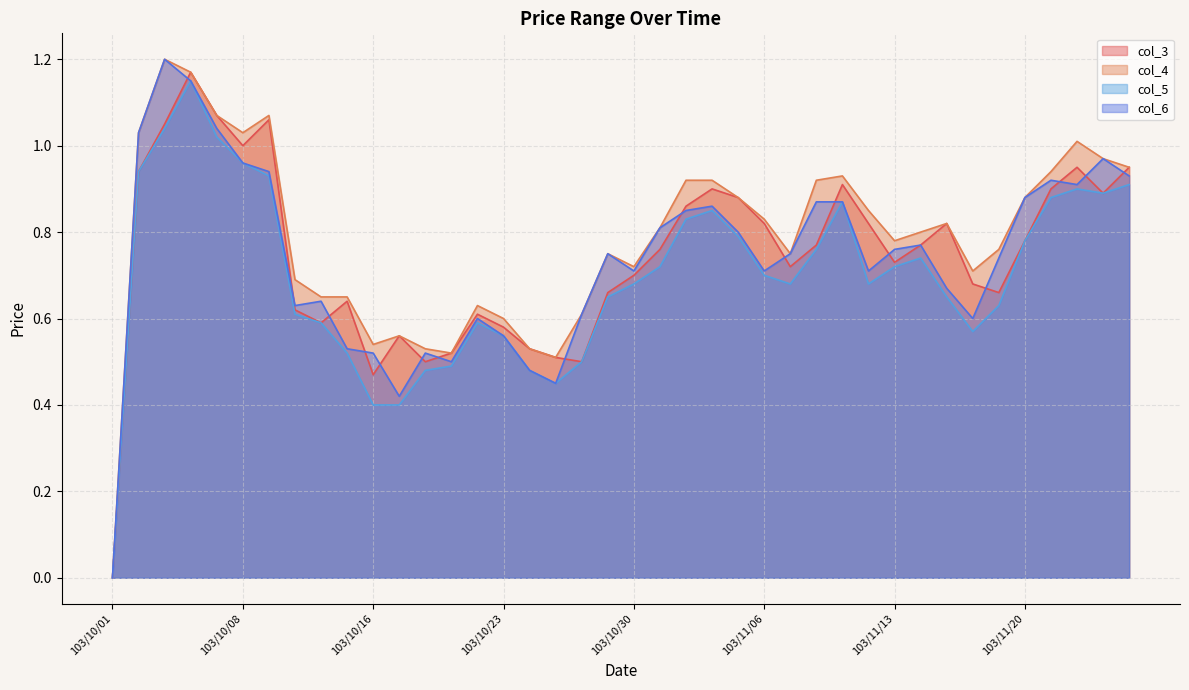

True or false: col_5 and col_3 intersect in this chart.

False